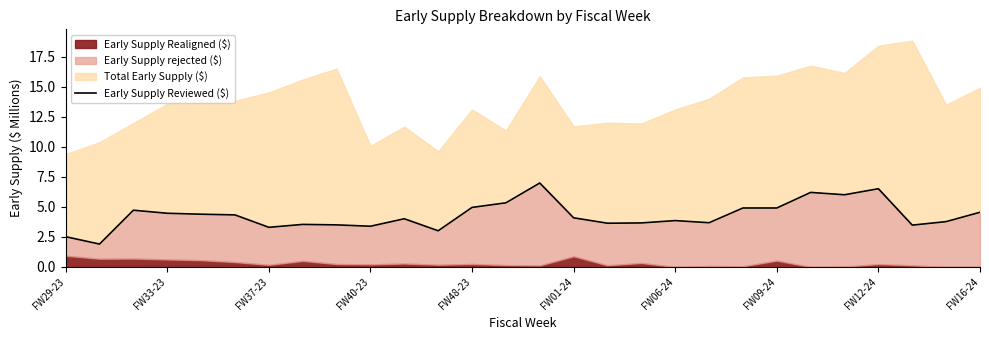

How many lines are shown in the chart?

1